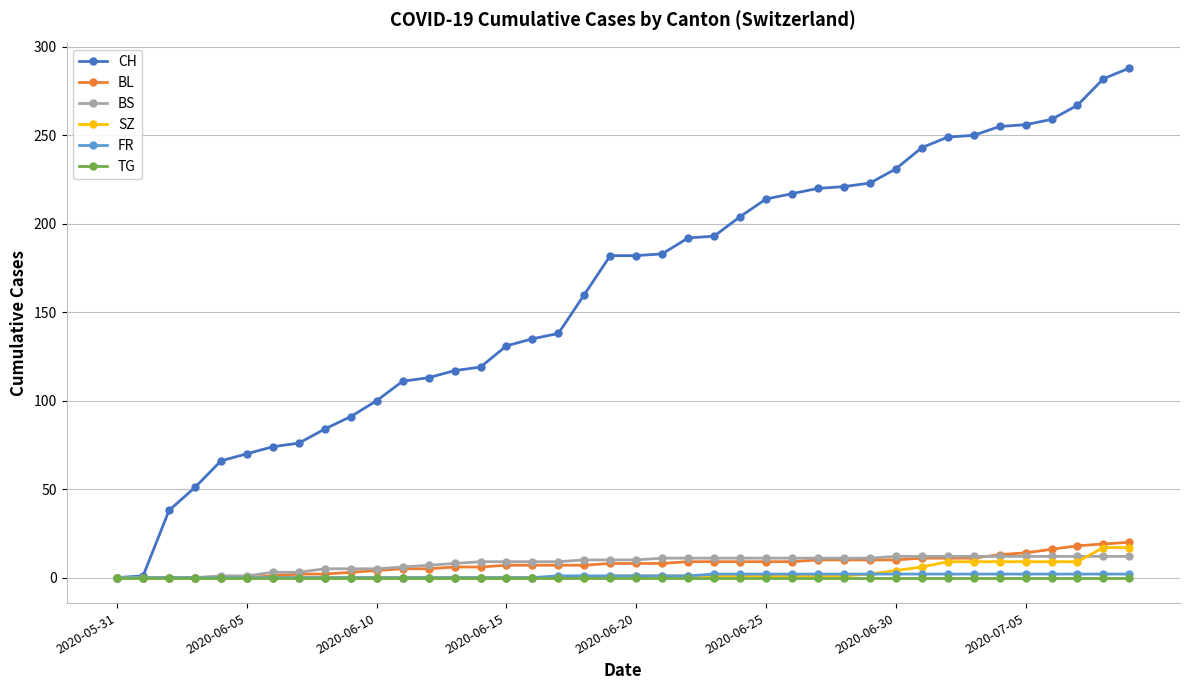

Which series has the largest total across all categories?

CH